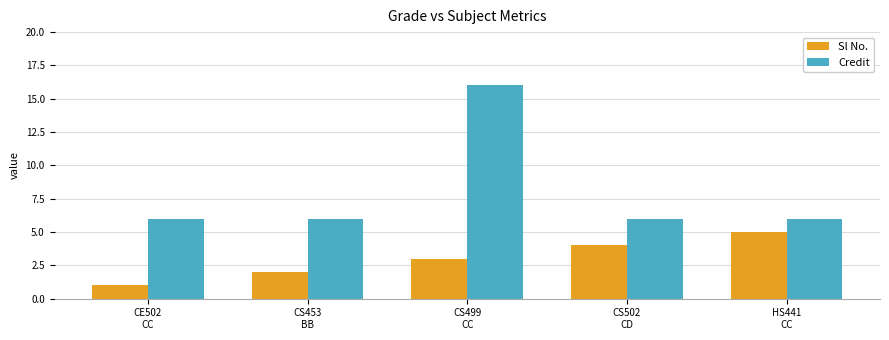

At how many categories does at least one series exceed 11?

1